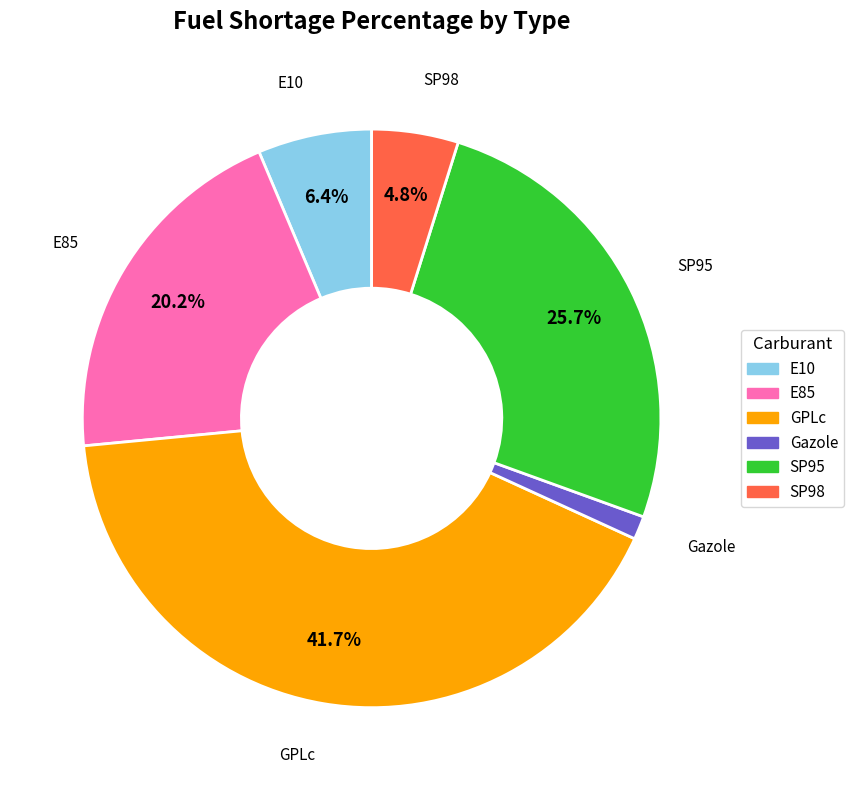

To the nearest percent, what is the combined percentage of GPLc and E85?

62%